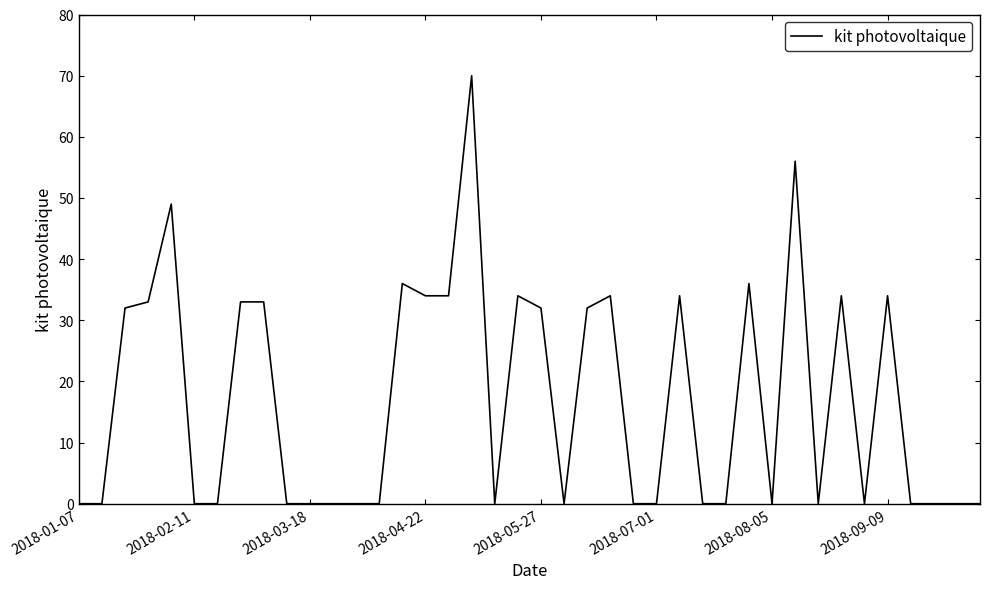

What is the greatest value displayed?

70